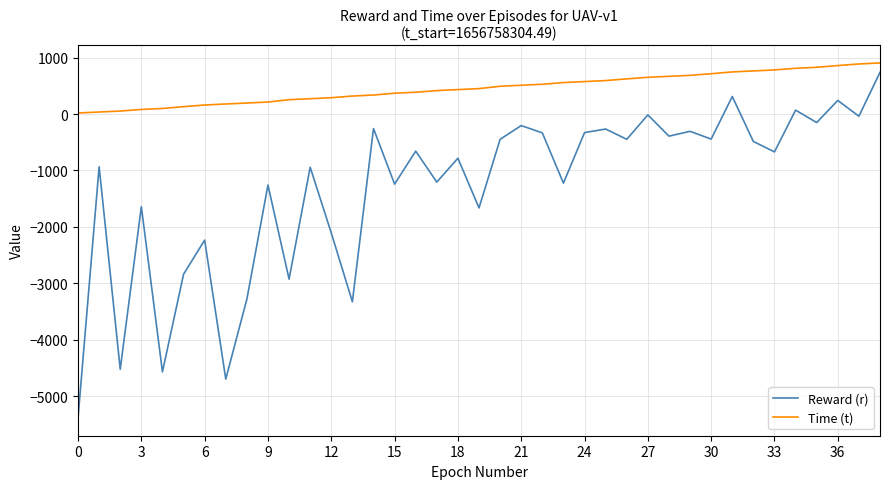

Which series has the largest total across all categories?

Time (t)